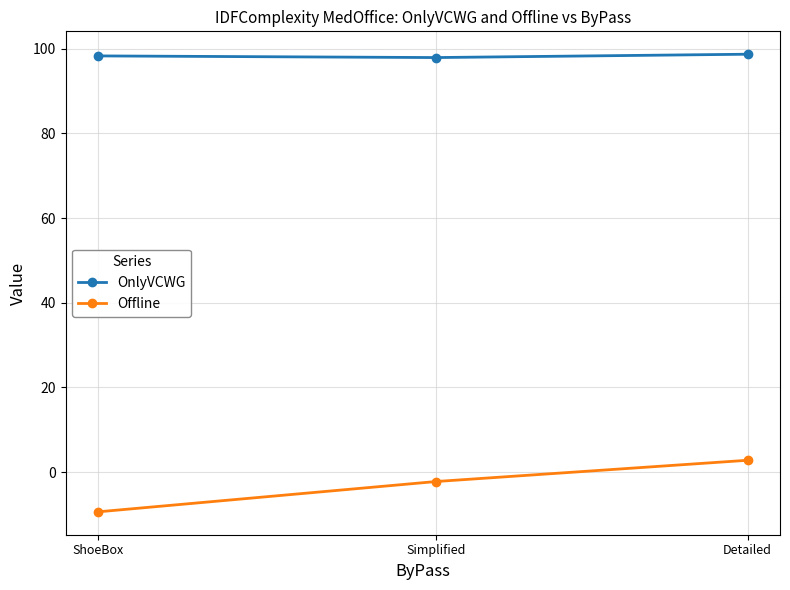

How many values in the OnlyVCWG series are below 98?

1